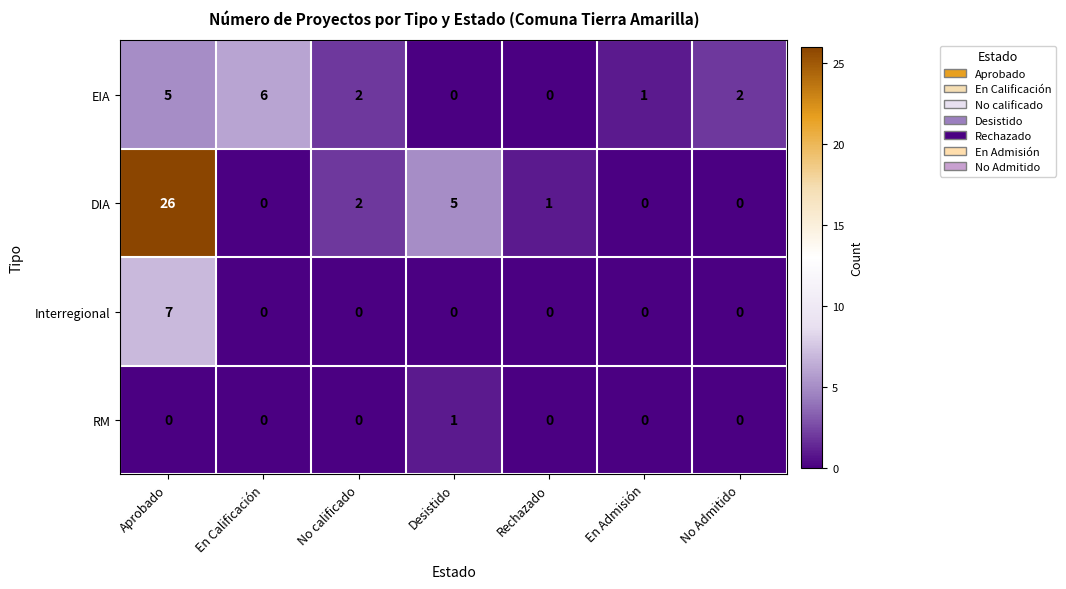

At how many categories does at least one series exceed 18?

1